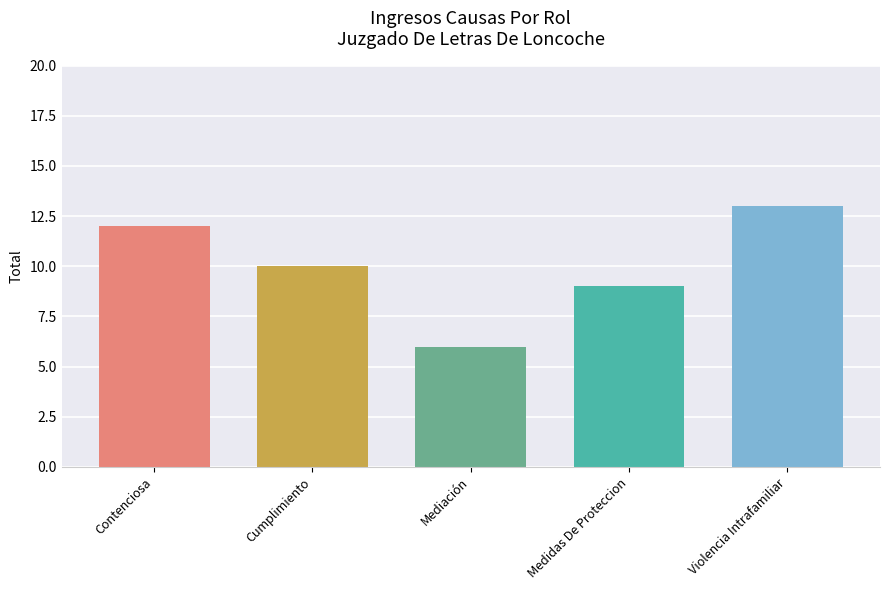

Where does the data first go above 10?

Contenciosa